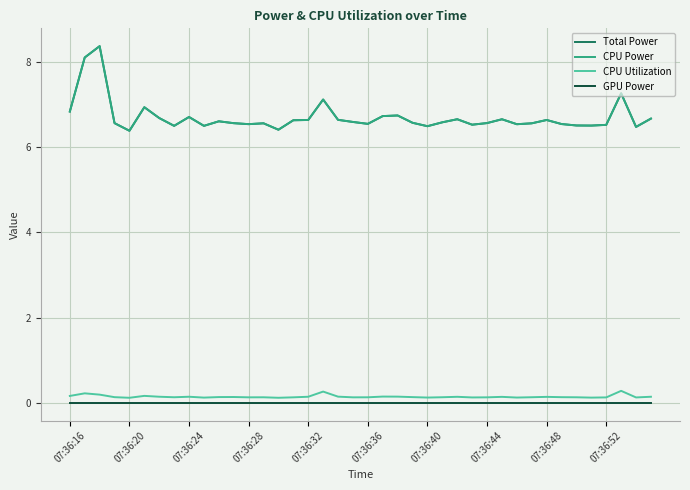

Is this an area chart (filled region under the line)?

No